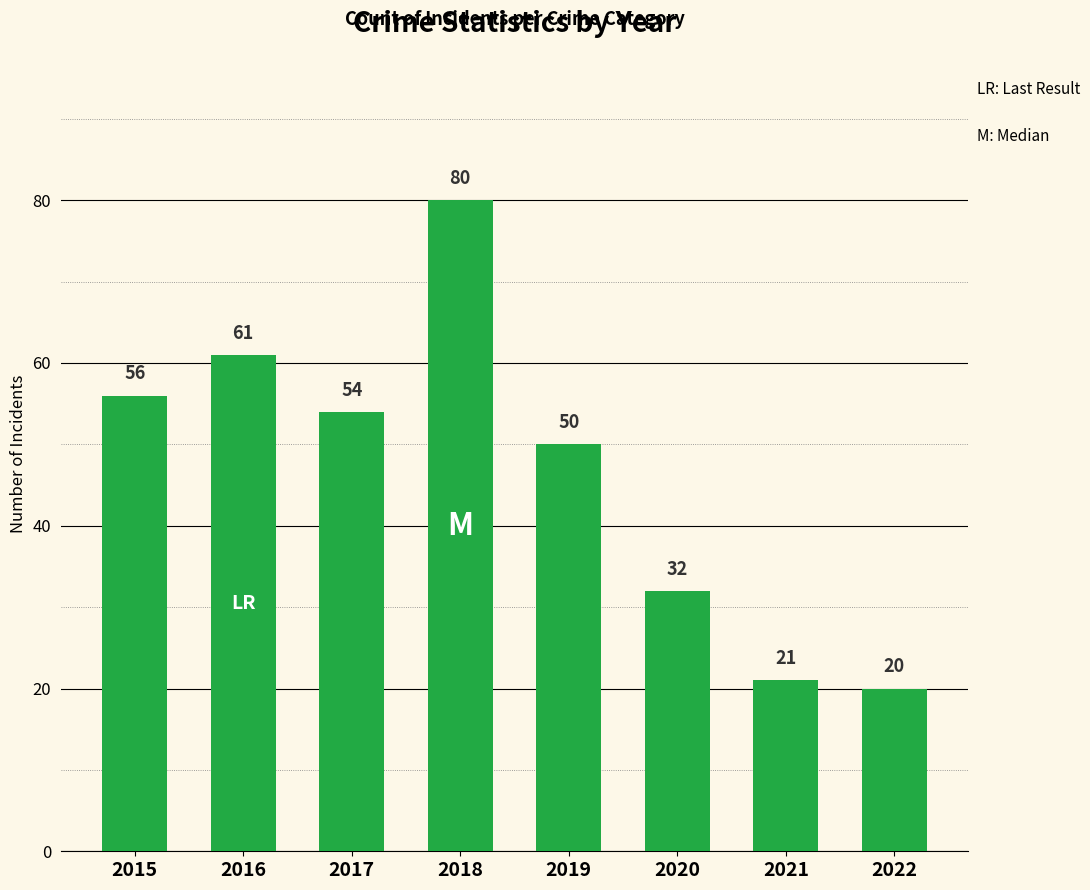

True or false: the data shows 11 at 2022.

False